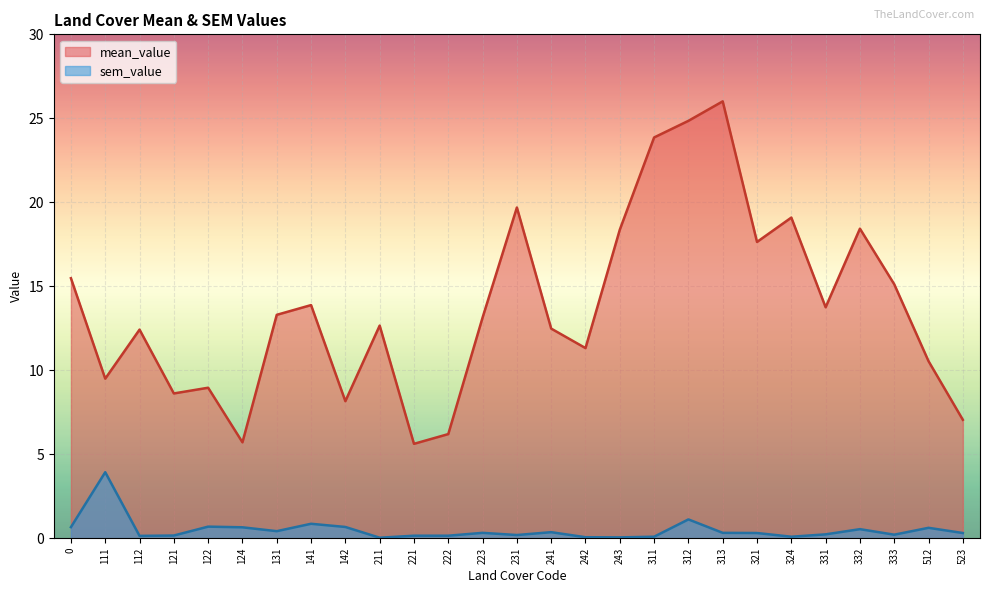

True or false: mean_value has a value of 9.5 at 111.

True